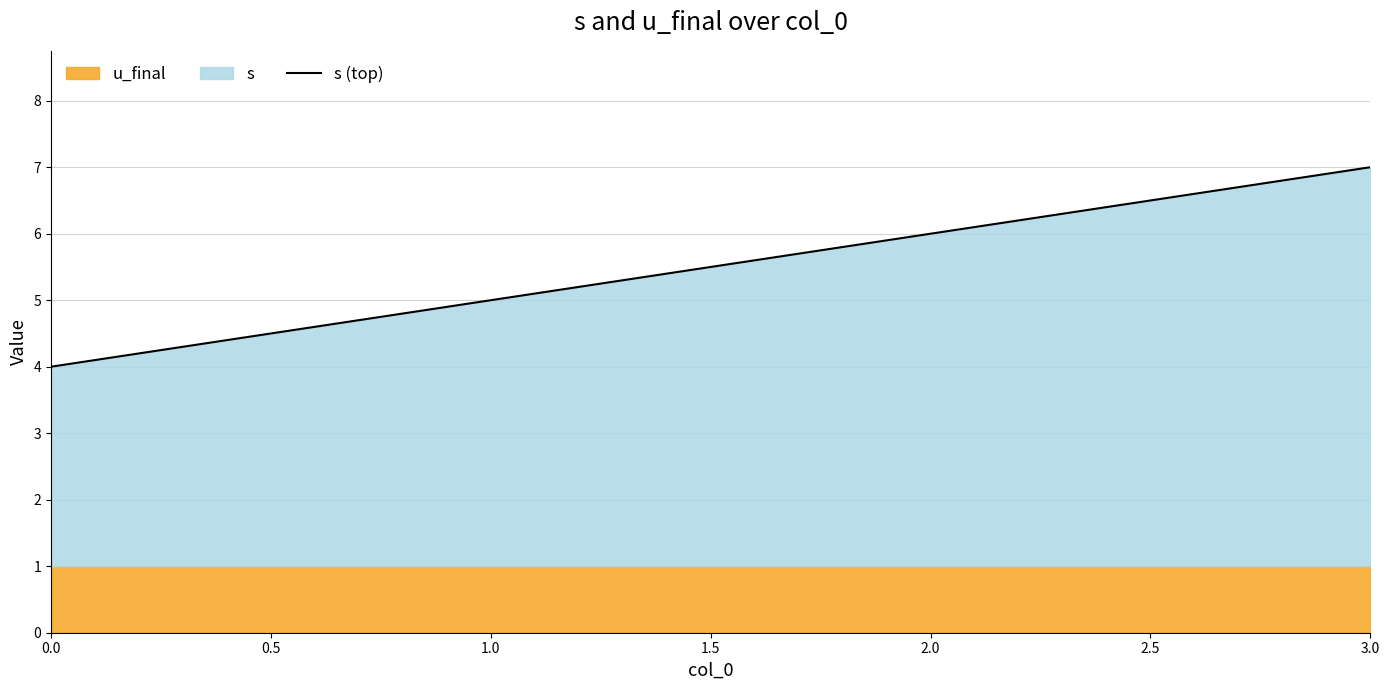

List the labels in order of s (top) value, largest first.

3.0, 2.0, 1.0, 0.0